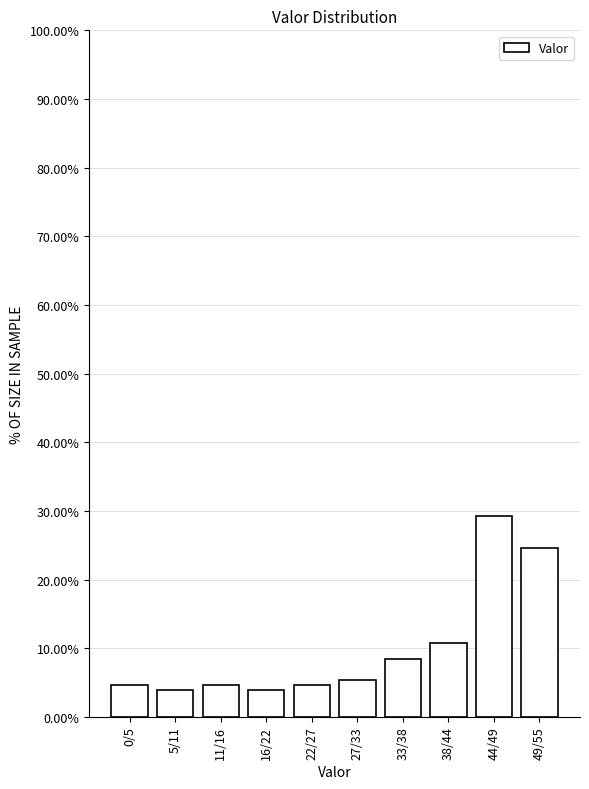

Reading left to right, what are all the values shown in this chart?

4.6	3.8	4.6	3.8	4.6	5.4	8.5	10.8	29.2	24.6